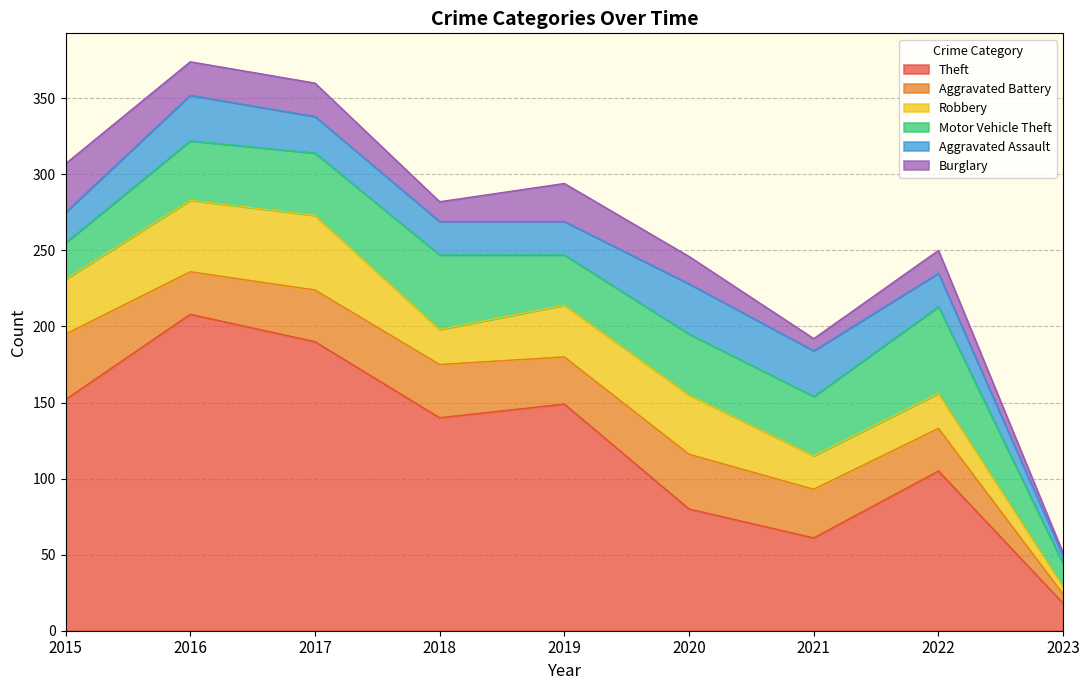

At which label is Robbery closest to 27?

2018